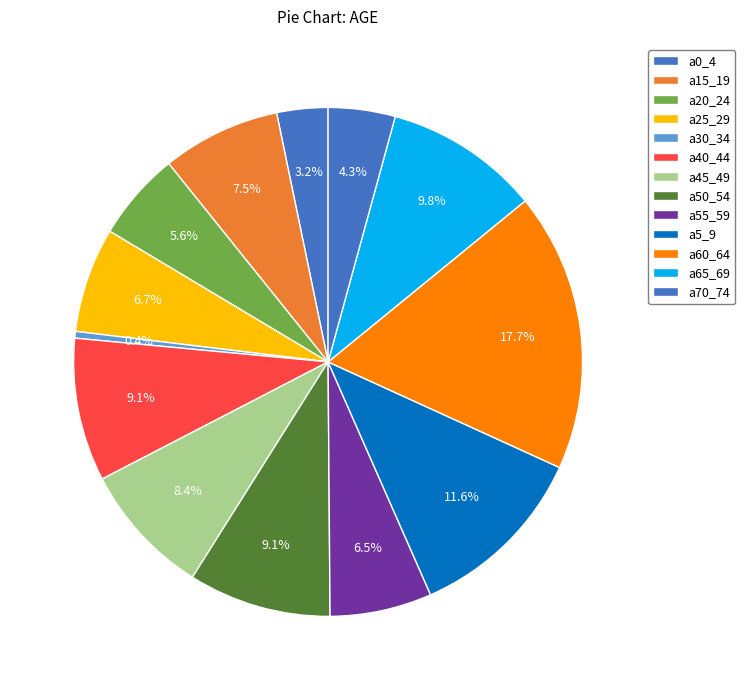

How many segments does this pie chart have?

13